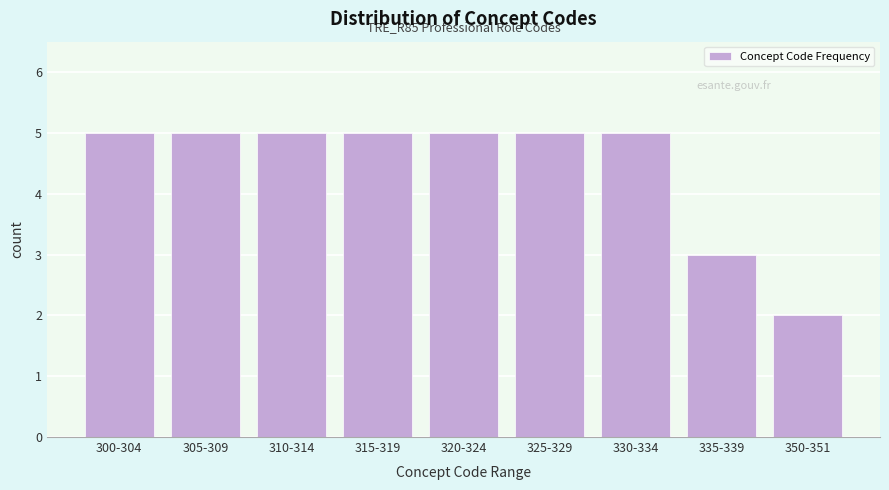

Reading right to left, extract all data points from this chart.

350-351=2	335-339=3	330-334=5	325-329=5	320-324=5	315-319=5	310-314=5	305-309=5	300-304=5